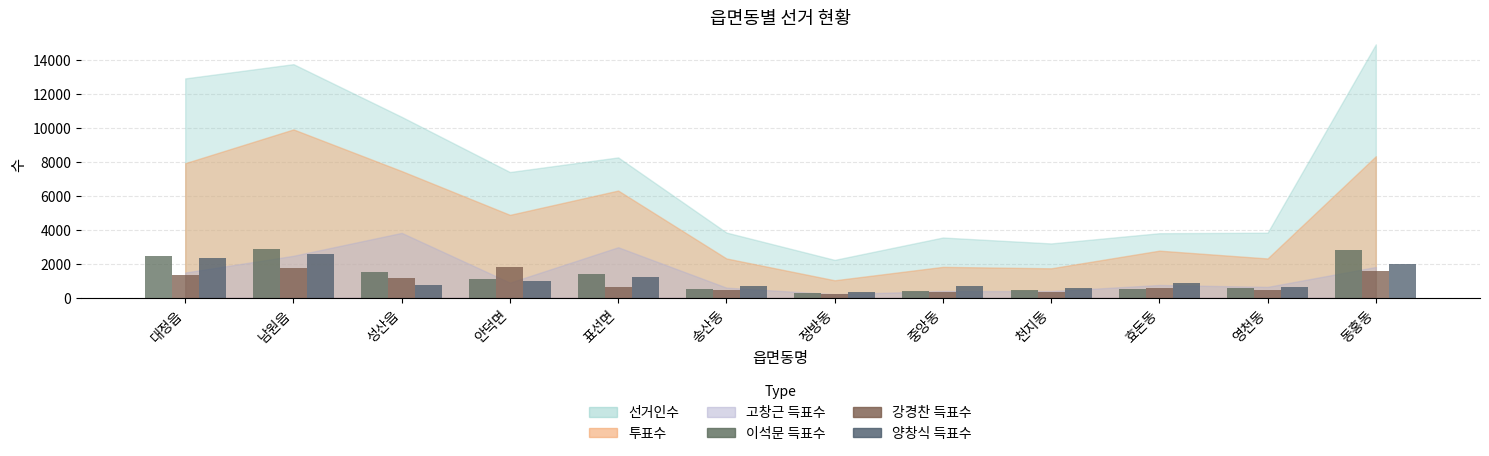

How many bars are there in each group?

3